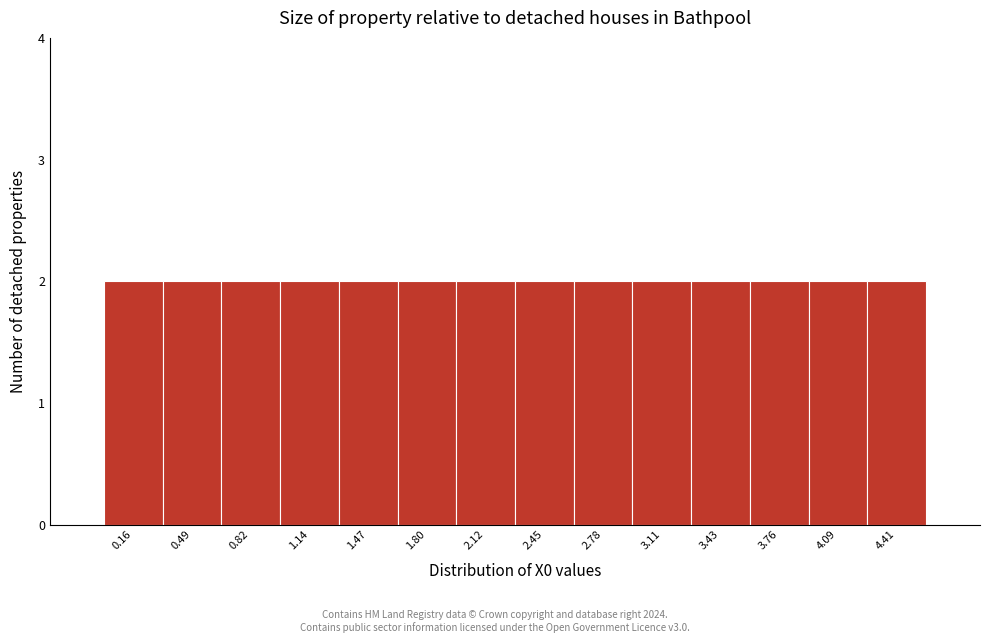

Reading left to right, transcribe this chart: for each bar, give the range it covers on the x-axis and its height. Neither the bar edges nor the heights are printed on the chart, so give them approximately, as read against the axes.

0.00 to 0.35: 2
0.35 to 0.65: 2
0.65 to 1.00: 2
1.00 to 1.30: 2
1.30 to 1.65: 2
1.65 to 1.95: 2
1.95 to 2.30: 2
2.30 to 2.60: 2
2.60 to 2.95: 2
2.95 to 3.25: 2
3.25 to 3.60: 2
3.60 to 3.90: 2
3.90 to 4.25: 2
4.25 to 4.60: 2